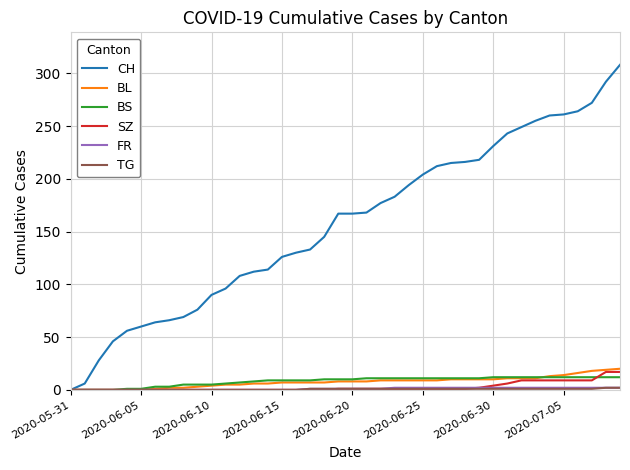

How many lines are shown in the chart?

6